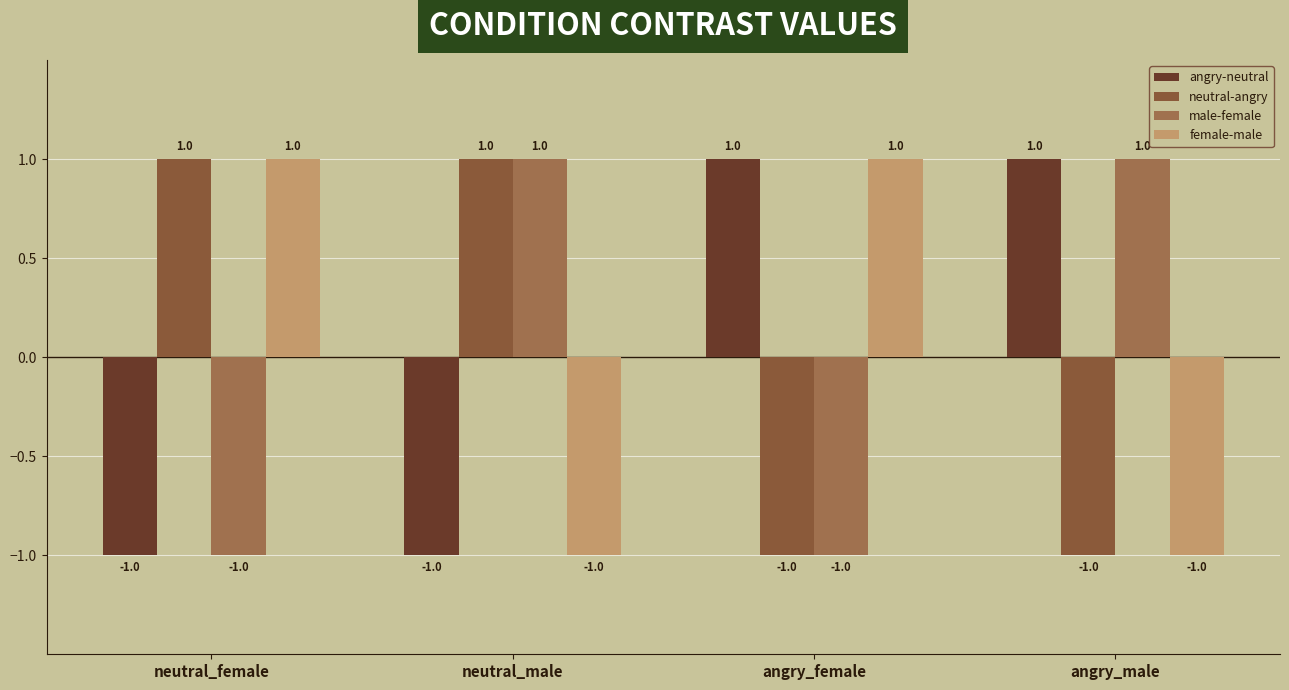

Where is female-male nearest to the value 0?

neutral_female